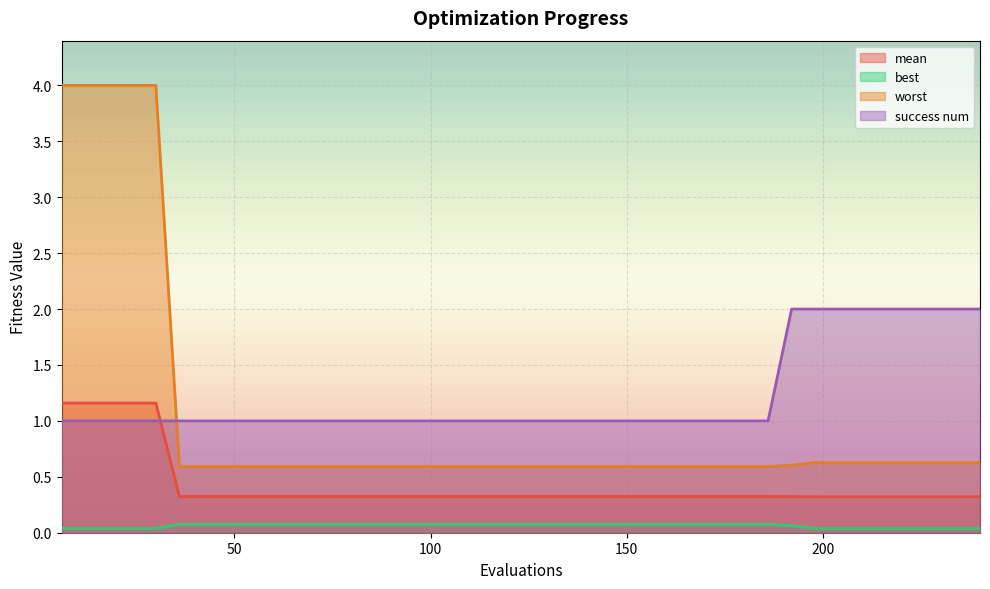

How many values in the success num series exceed 1?

9